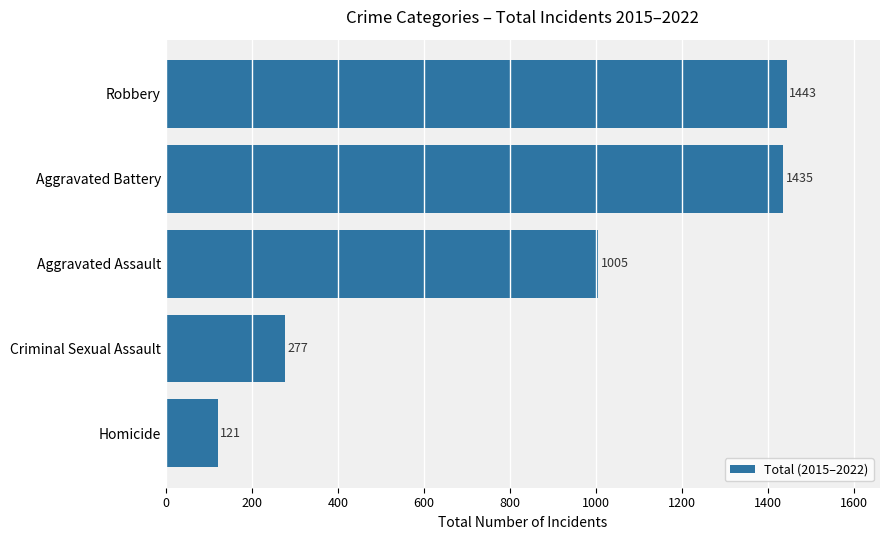

What is the difference between the values at Aggravated Assault and Robbery?

438